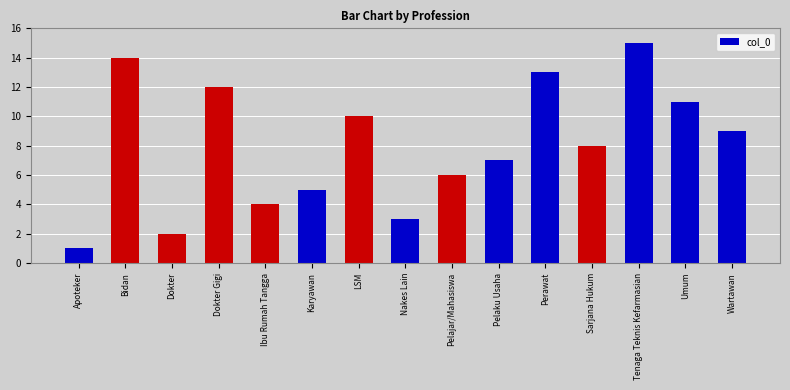

Which category has the highest value across all series?

Tenaga Teknis Kefarmasian